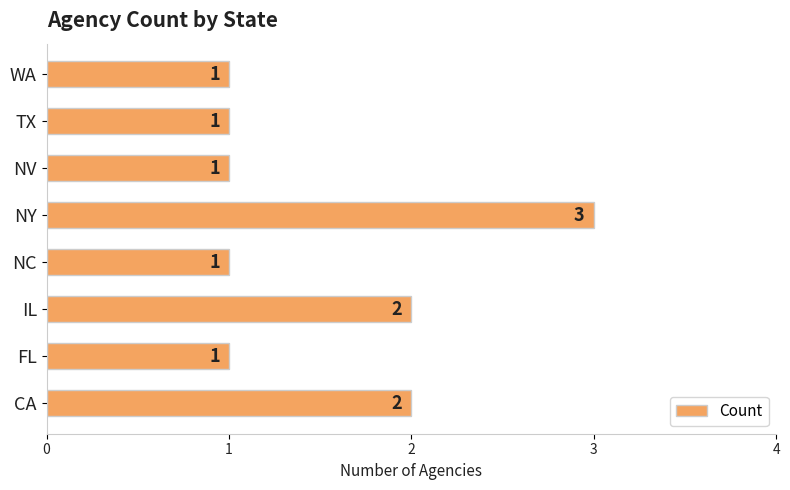

What is the minimum value shown in the chart?

1